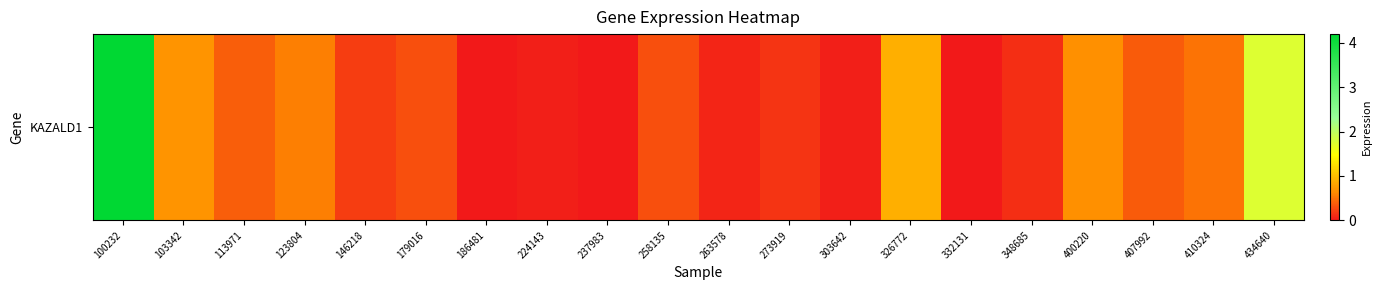

Reading right to left, extract all data points from this chart.

1.7	0.5	0.4	0.7	0.1	0.0	0.9	0.0	0.1	0.1	0.3	0.0	0.0	0.0	0.3	0.2	0.6	0.4	0.7	4.2